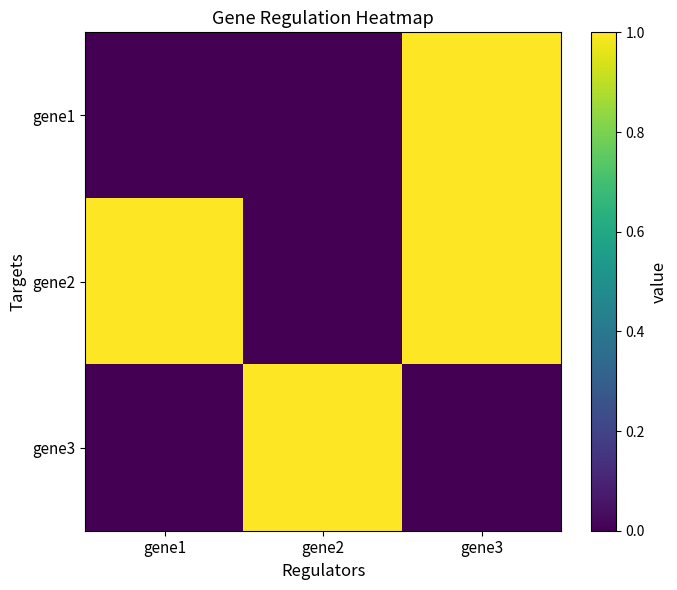

How many distinct data groups are displayed?

3